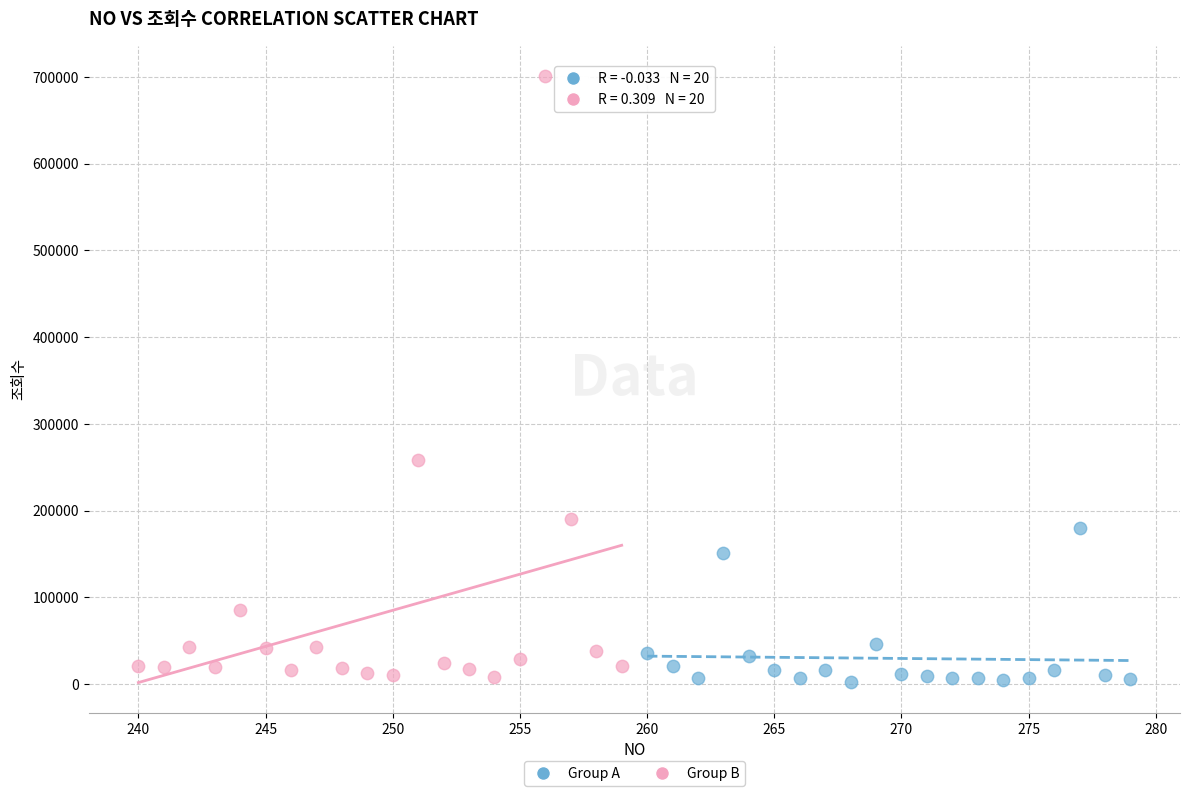

Which series contains the highest Y value?

Group B